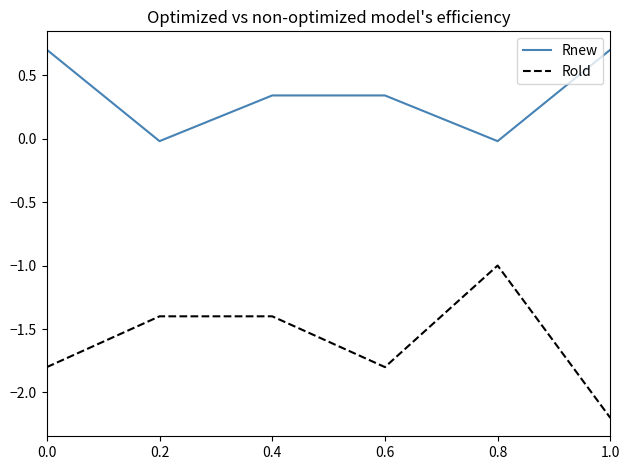

Is the value of Rold at 0.0 greater than the value of Rnew at 0.8?

No